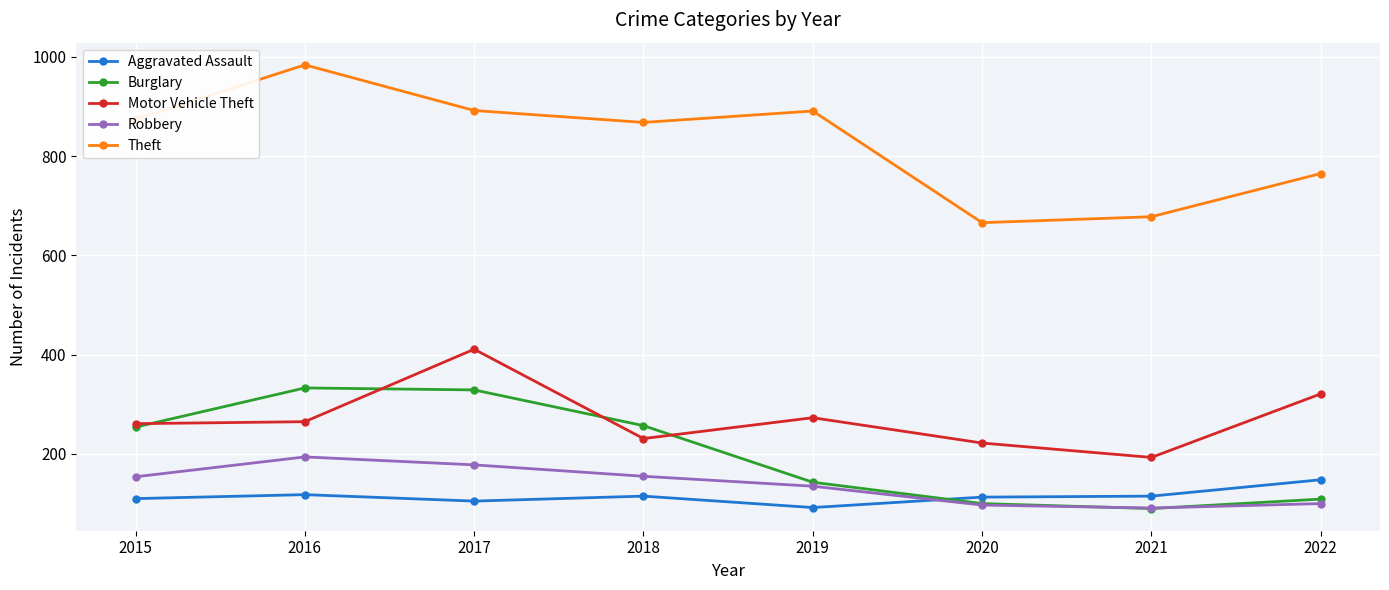

What value does the Burglary series have at 2017?

329